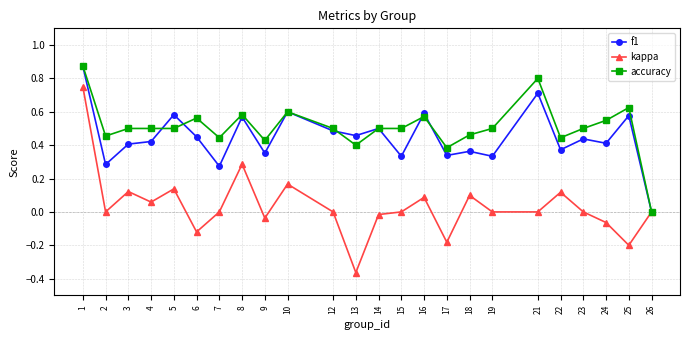

Which series changed the most between 16 and 17?

kappa